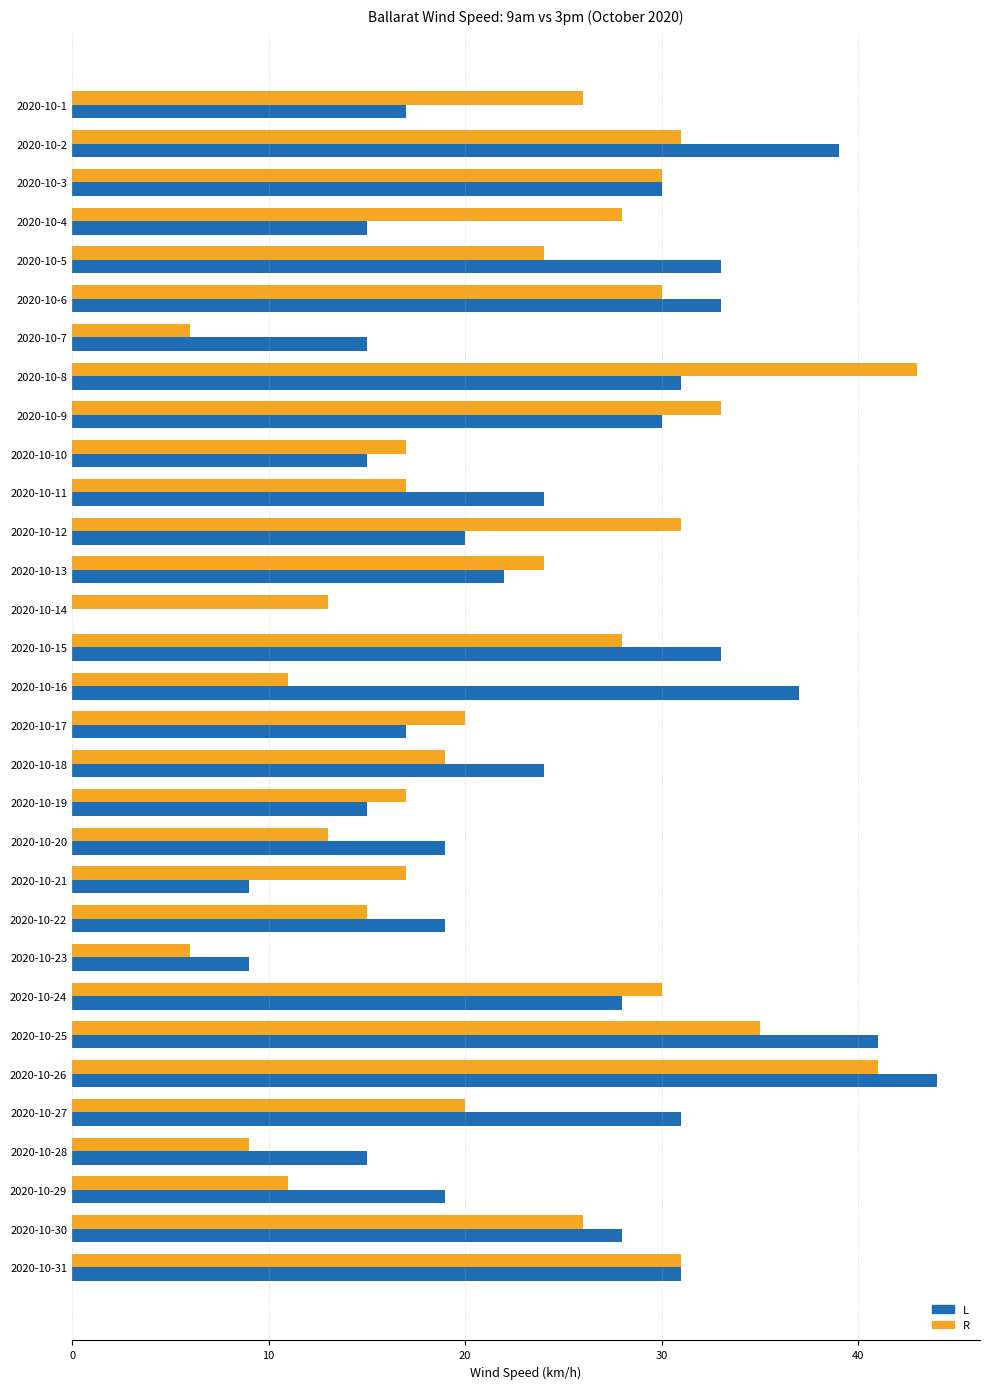

What is the total value across all series at 2020-10-16?

48